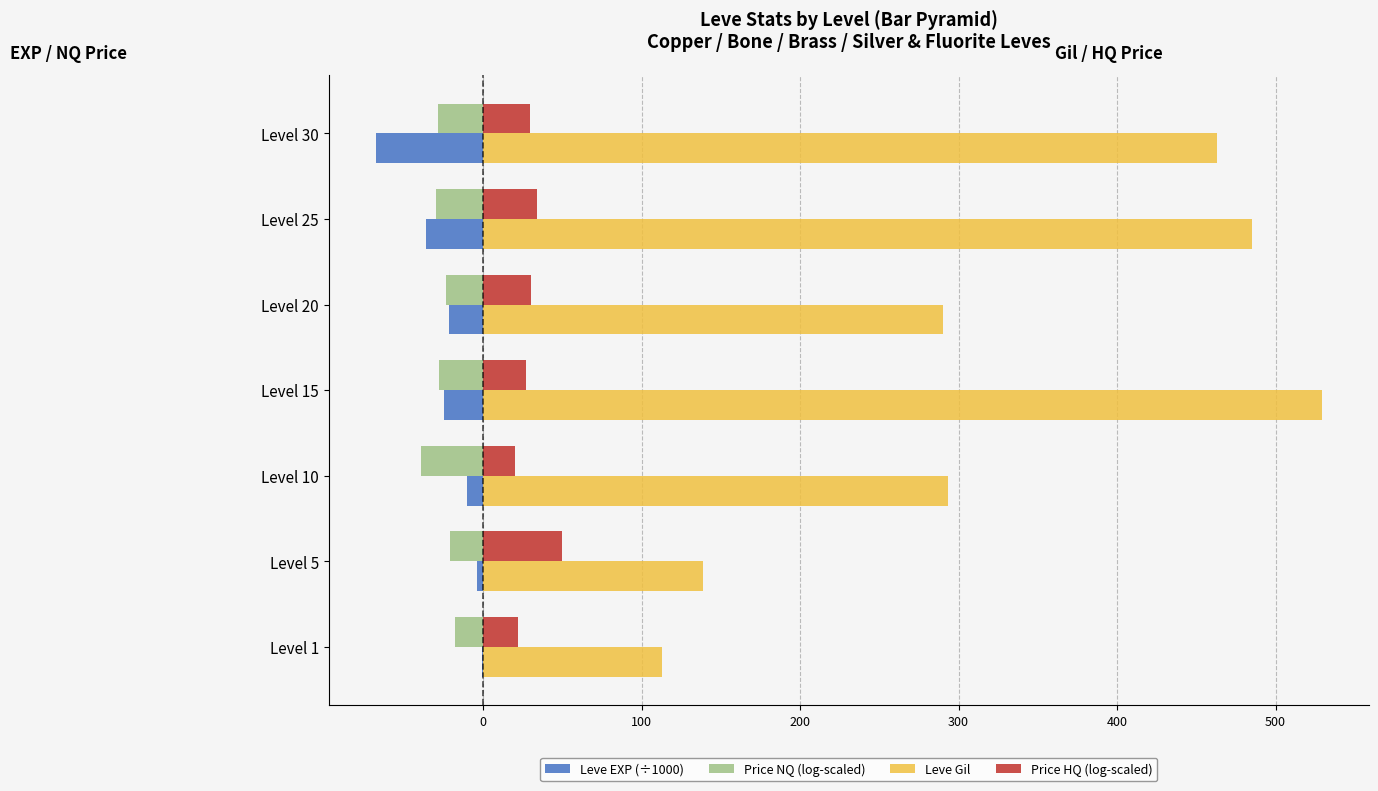

Is it true that Leve EXP (÷1000) equals -21.6 at Level 20?

True